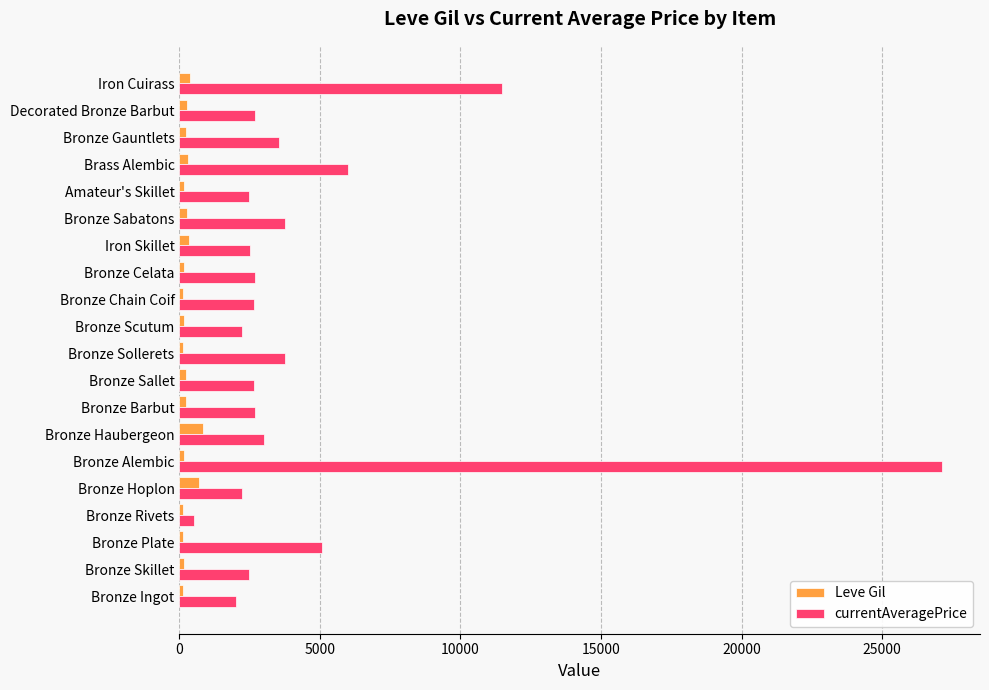

Between Bronze Skillet and Brass Alembic, which series saw the biggest shift?

currentAveragePrice